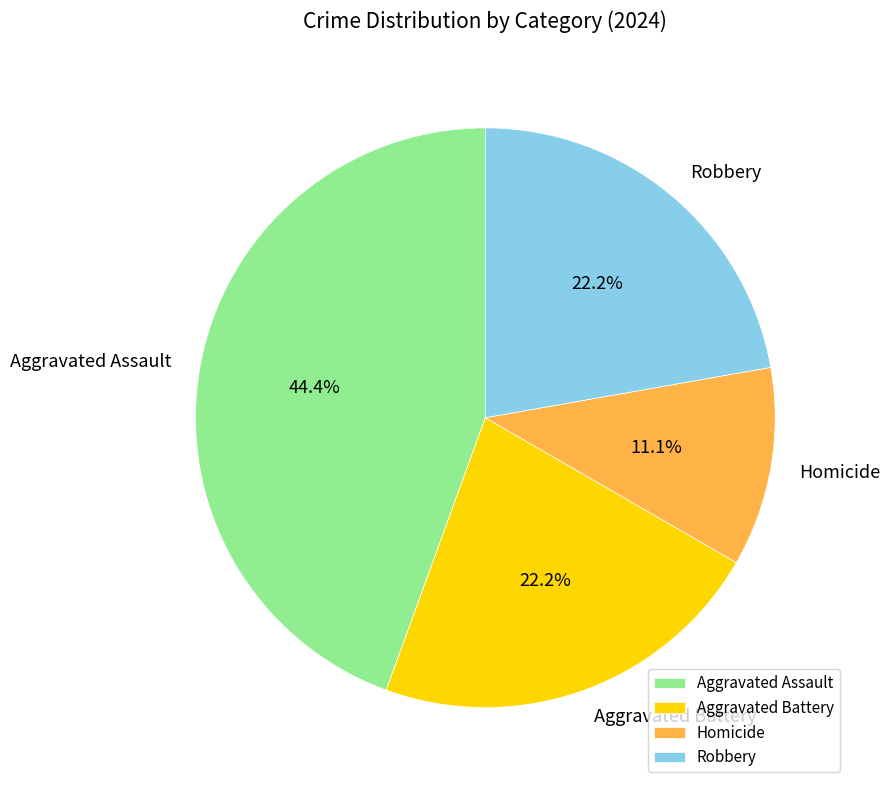

How much of the chart is everything except Aggravated Assault?

55.6%